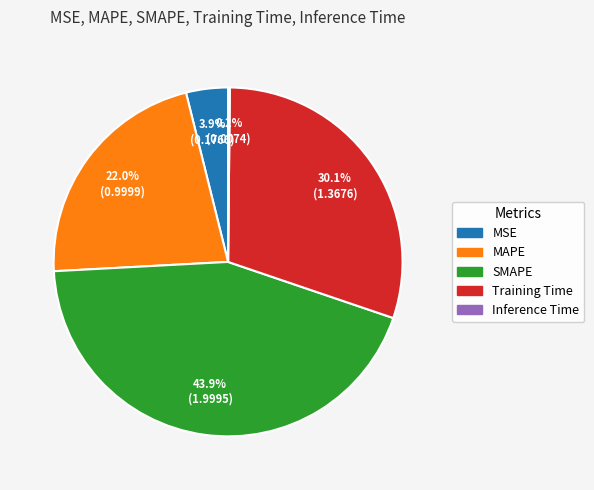

Combined, do Training Time and MAPE account for over 50%?

Yes